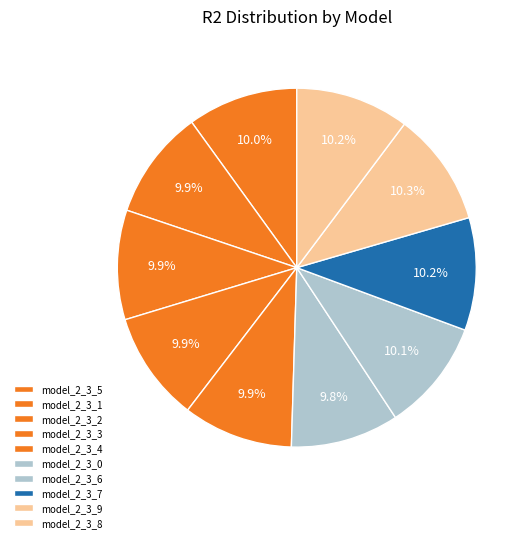

How many slices are in this pie chart?

10